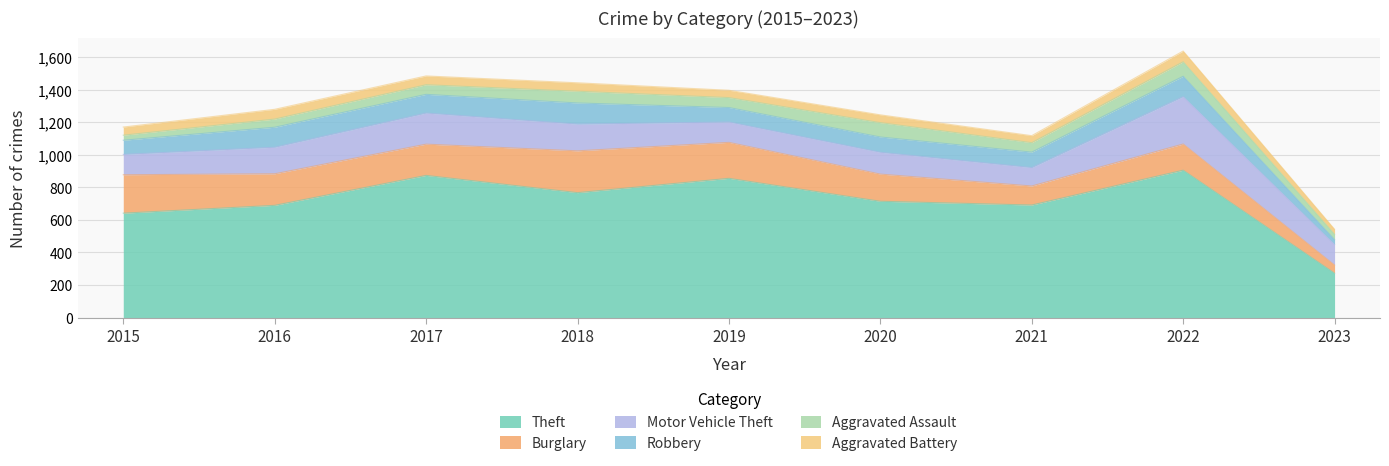

Which series has the largest total across all categories?

Theft